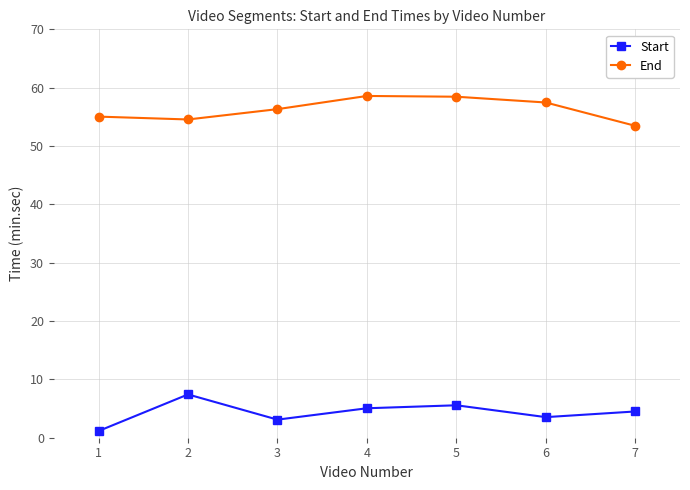

What is the average value of the End series?

56.3